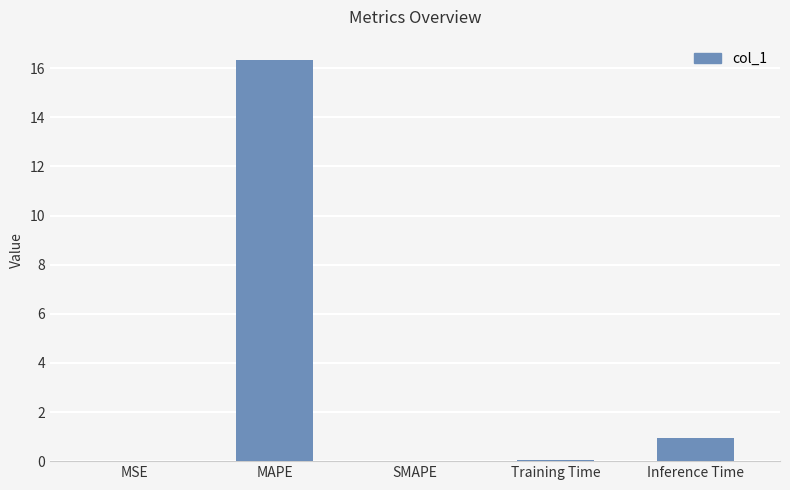

Which has a higher value, SMAPE or Inference Time?

Inference Time